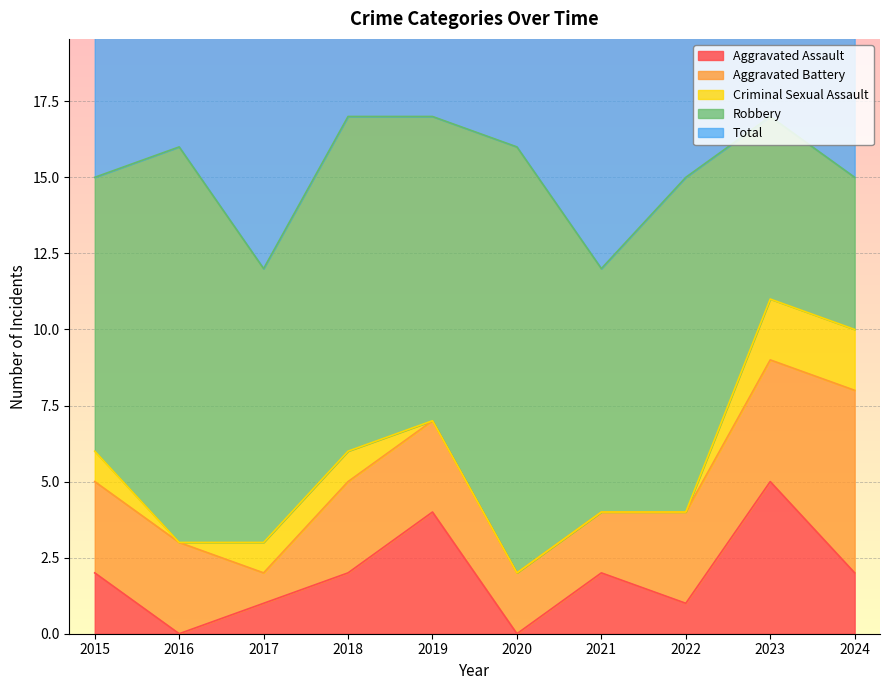

True or false: Criminal Sexual Assault and Aggravated Assault cross at least once.

False